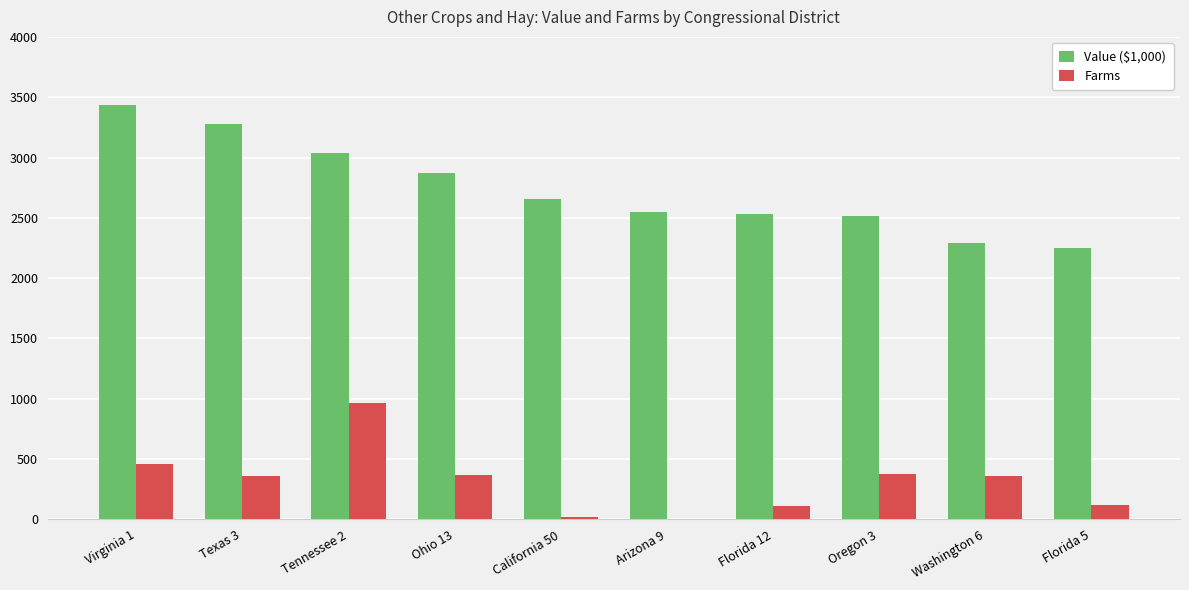

Which series has the largest total across all categories?

Value ($1,000)